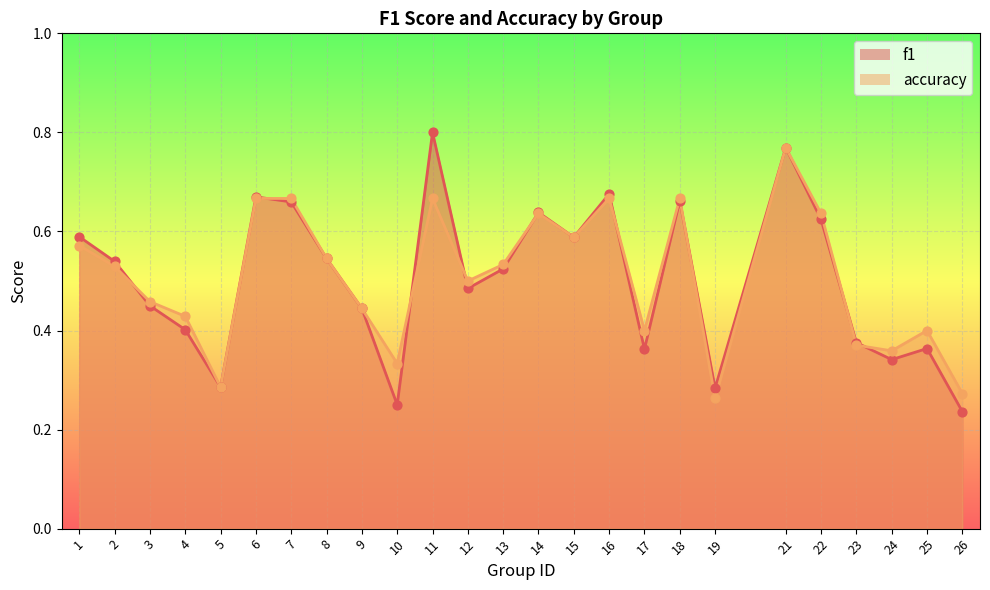

Which series contains the highest Y value?

f1